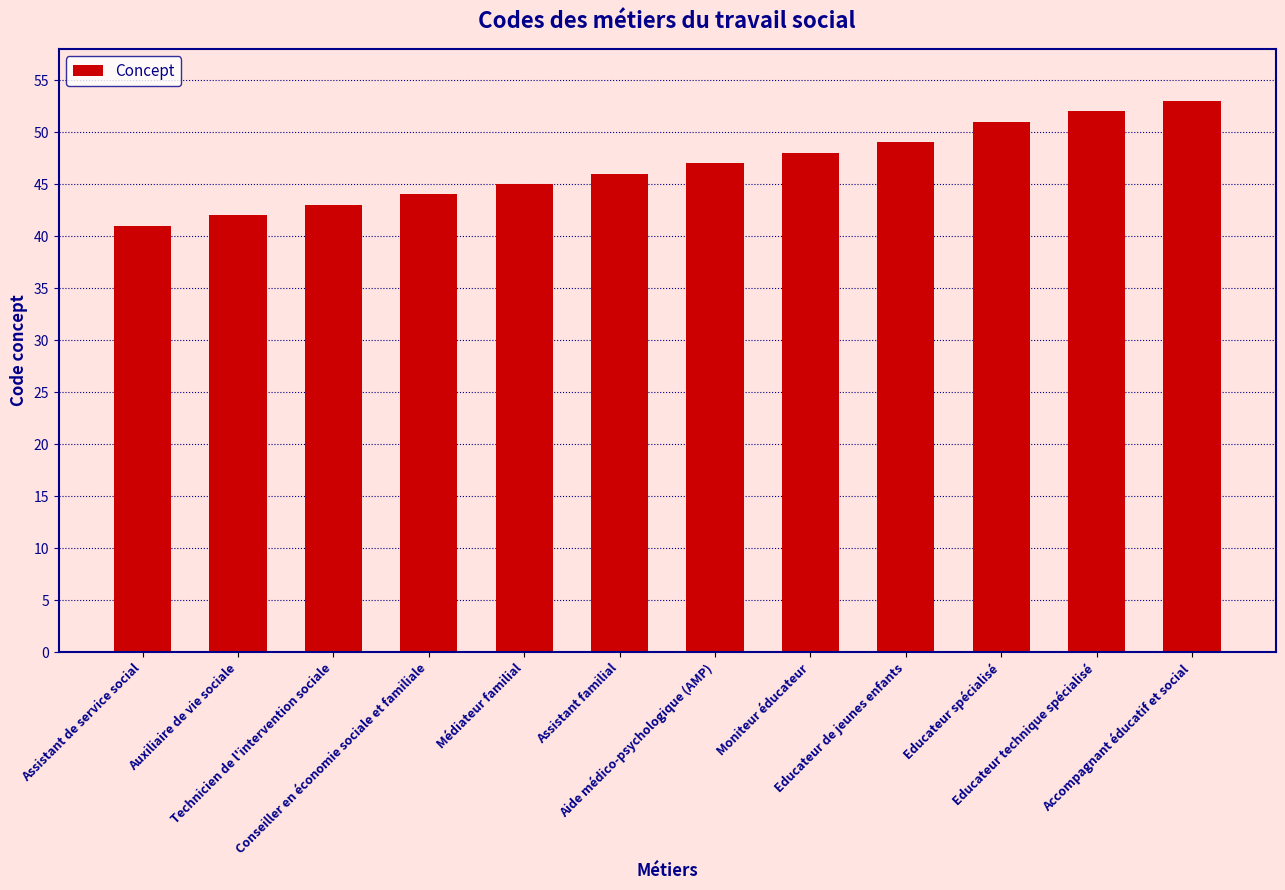

How many bars are there in total?

12